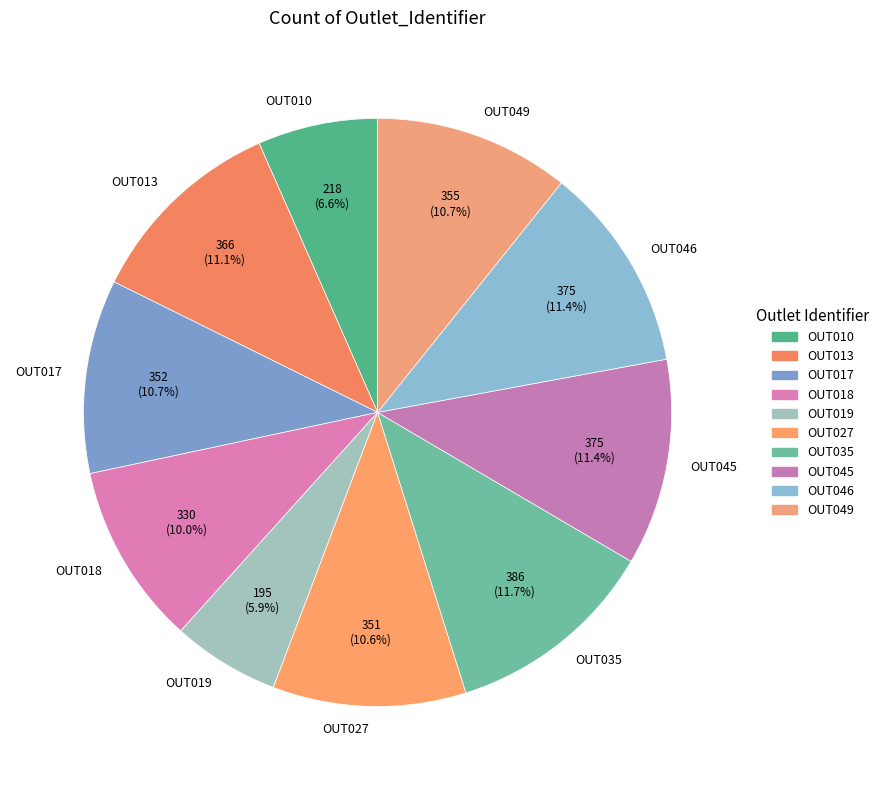

What is the ratio of the value at OUT027 to the value at OUT046?

0.9